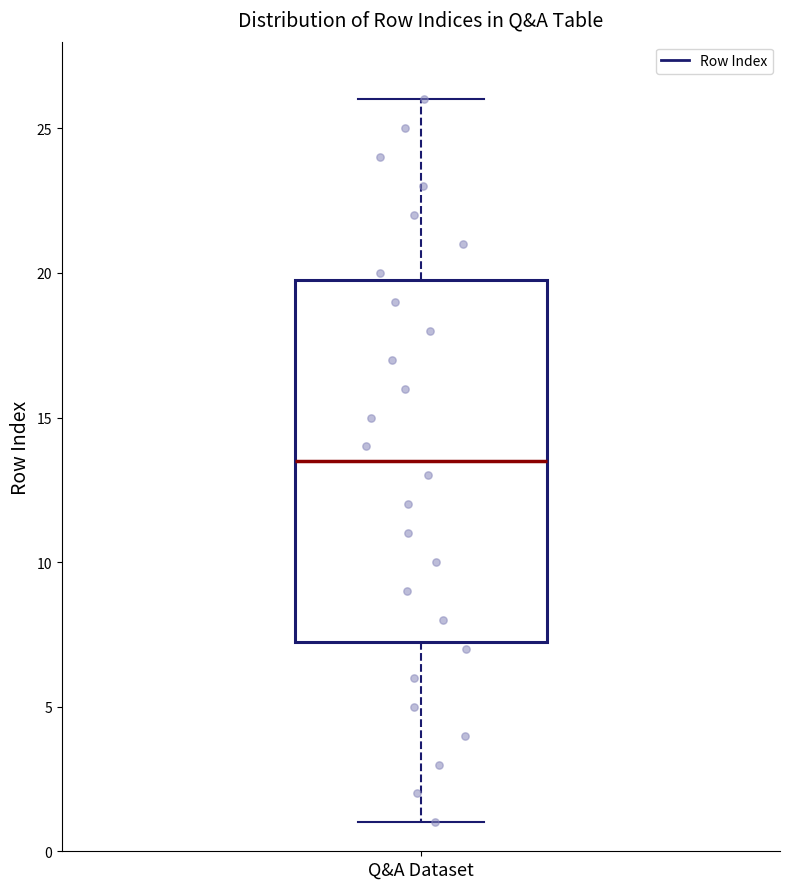

Where is the lower edge of the box for Q&A Dataset on the y-axis? The values are not printed on the chart, so give them approximately, as read against the axis.

7.5